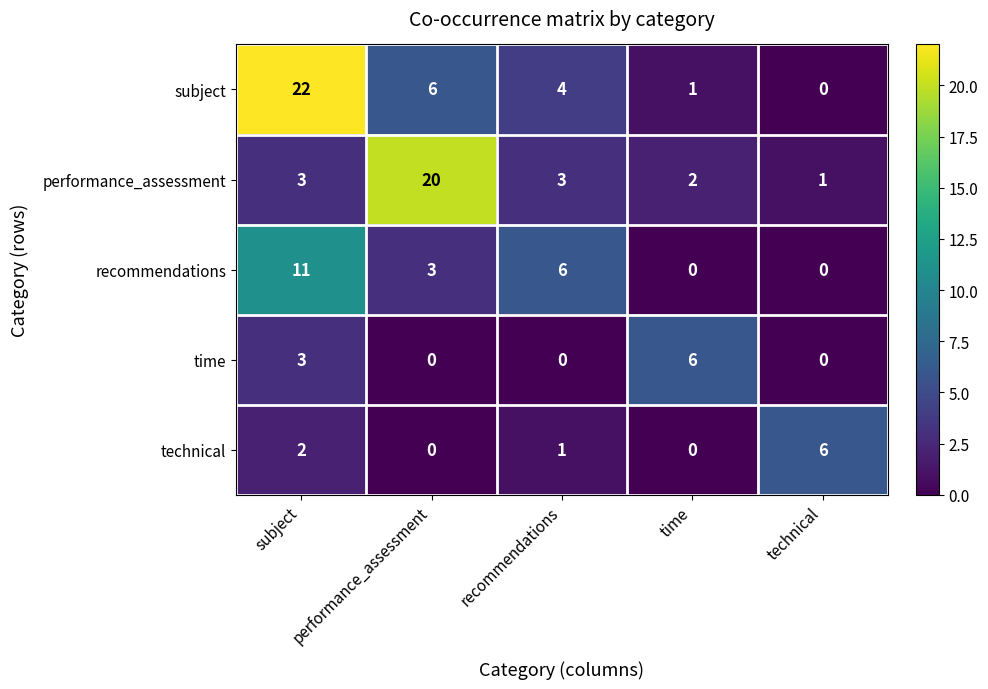

True or false: performance_assessment has a value of 1 at technical.

True